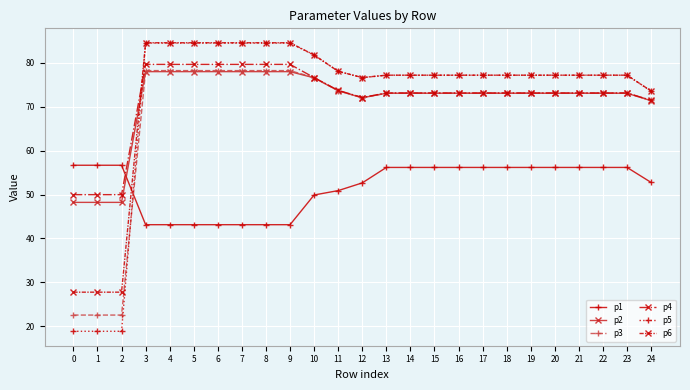

Is the value of p6 at 0 greater than the value of p1 at 15?

No